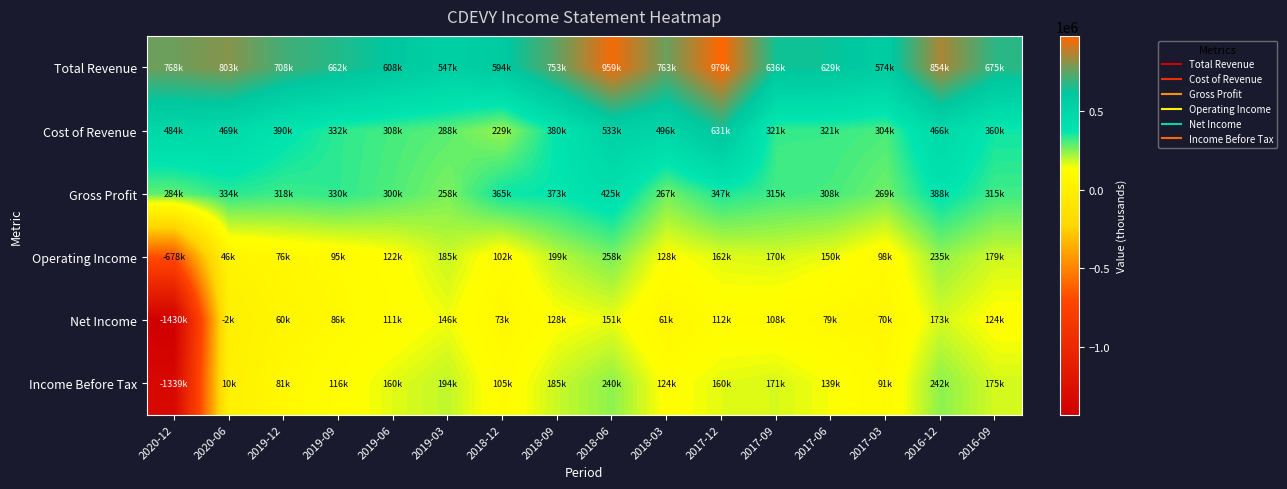

What is the total value across all series at 2018-03?

1841900